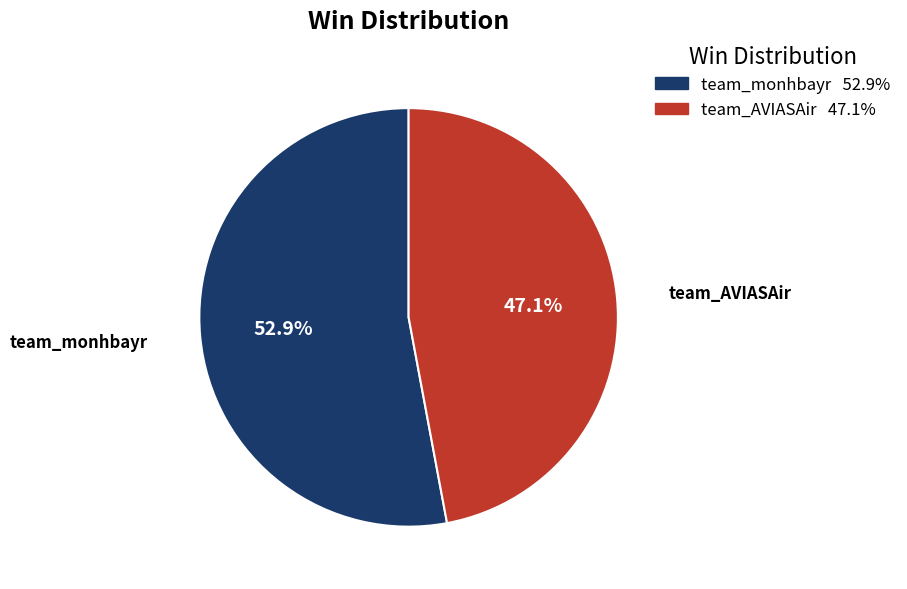

Count the number of slices in the pie.

2